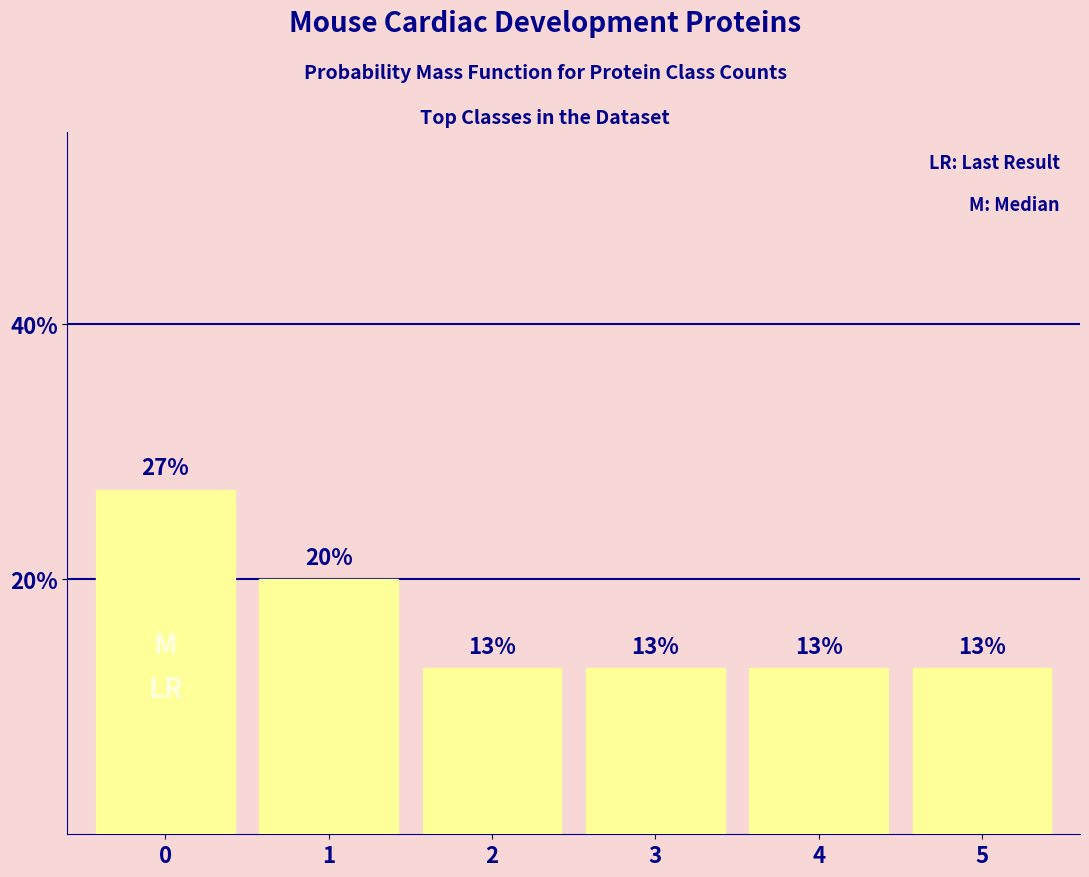

Reading right to left, list all the values displayed in this chart.

13	13	13	13	20	27